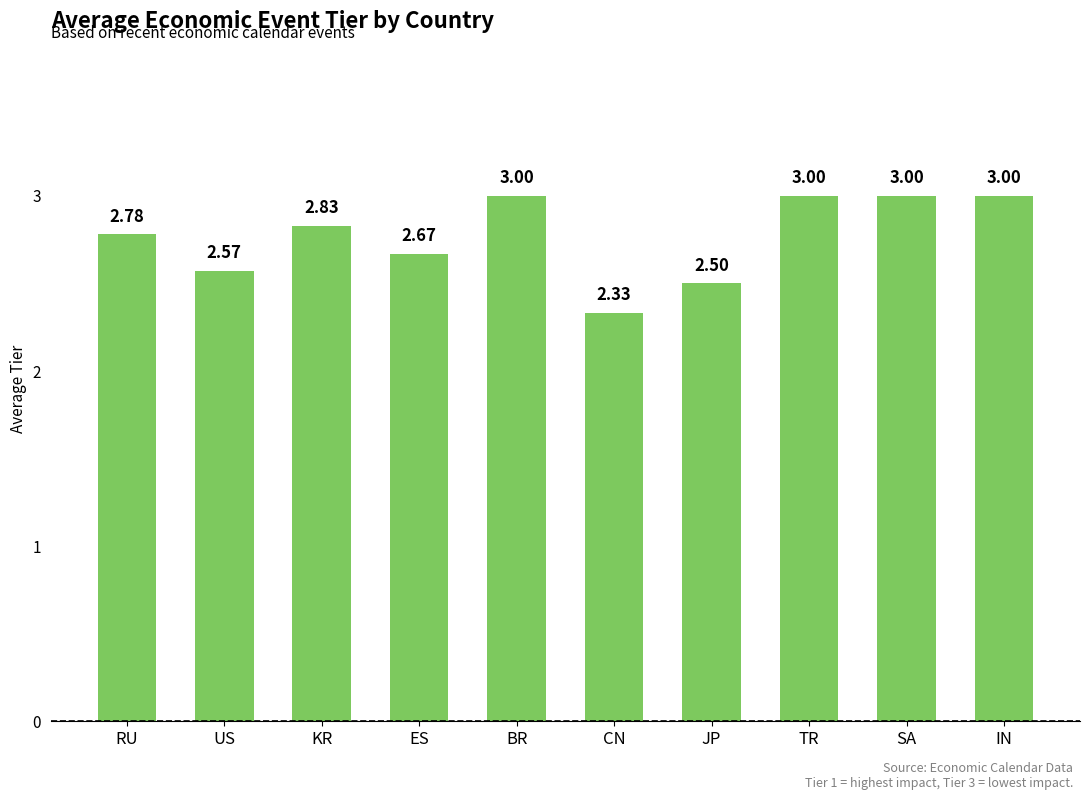

Between RU and US, which is larger?

RU